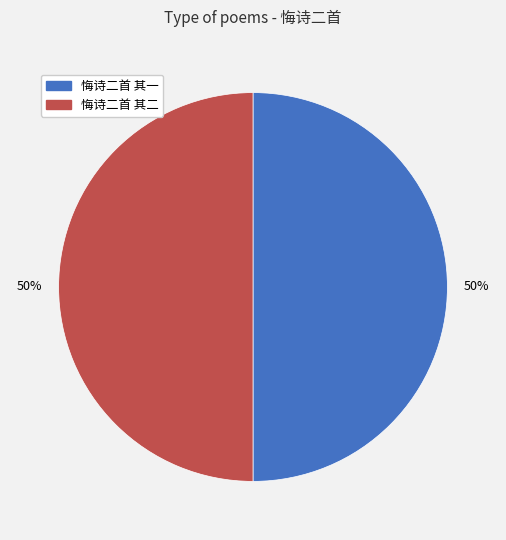

Combined, do 悔诗二首 其一 and 悔诗二首 其二 account for over 50%?

Yes